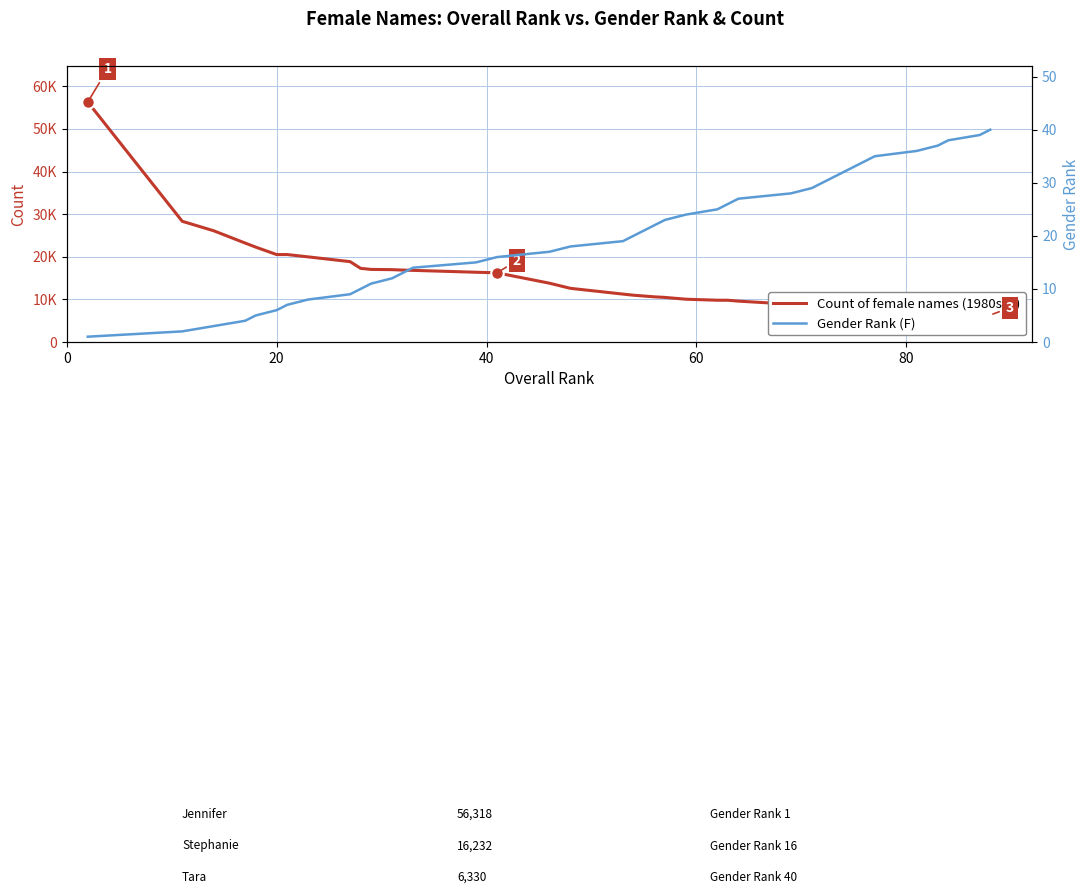

Is this an area chart (filled region under the line)?

No